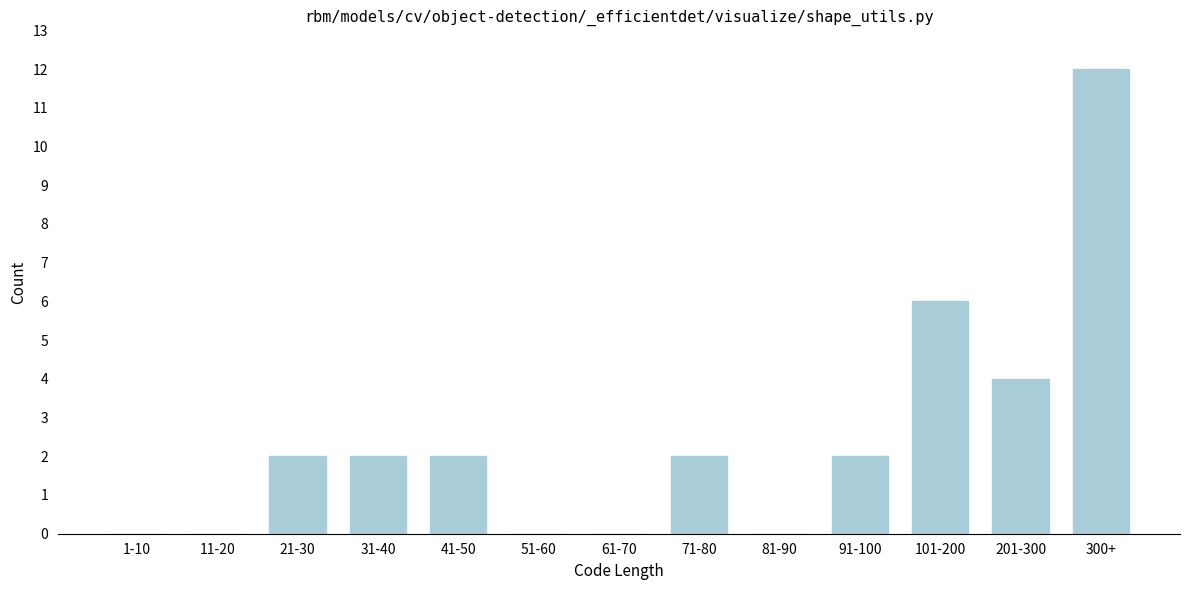

Reading left to right, what are all the values shown in this chart?

1-10=0	11-20=0	21-30=2	31-40=2	41-50=2	51-60=0	61-70=0	71-80=2	81-90=0	91-100=2	101-200=6	201-300=4	300+=12